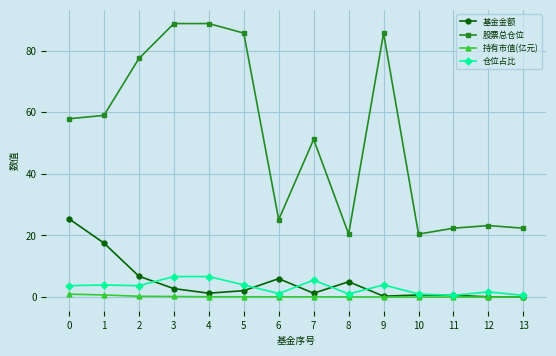

What is the highest value of the 仓位占比 series?

6.7